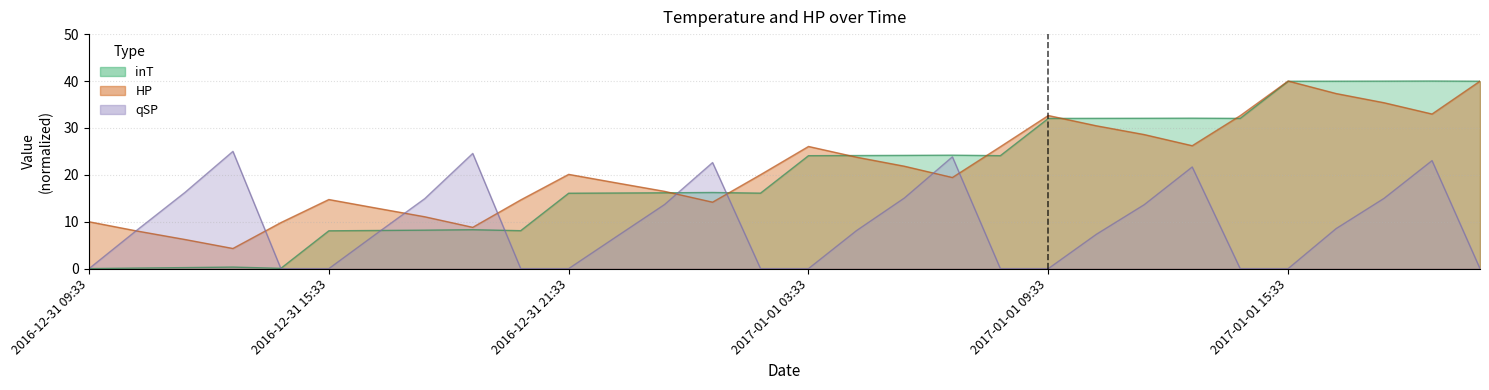

At how many categories does at least one series exceed 0?

30